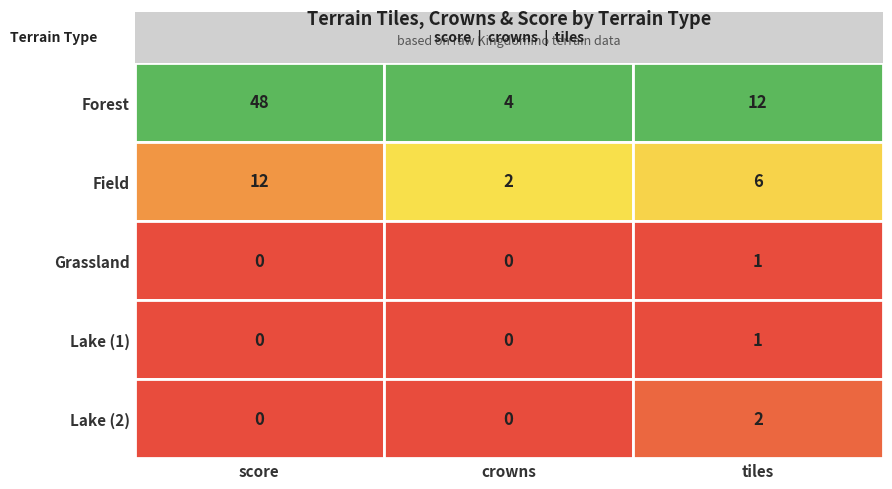

The value of Lake (1) at 1 is 1. True or false?

False